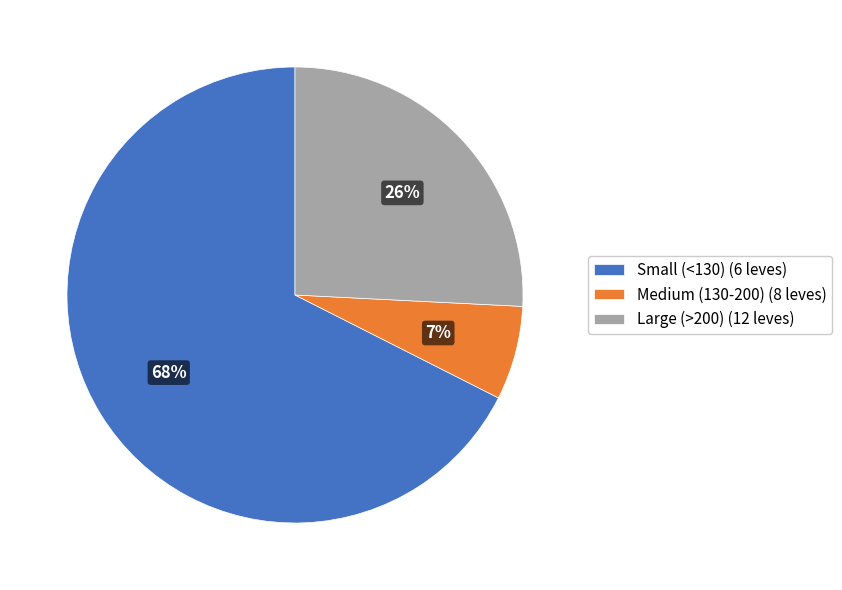

Rank the categories by value from lowest to highest.

Medium (130-200) (8 leves), Large (>200) (12 leves), Small (<130) (6 leves)